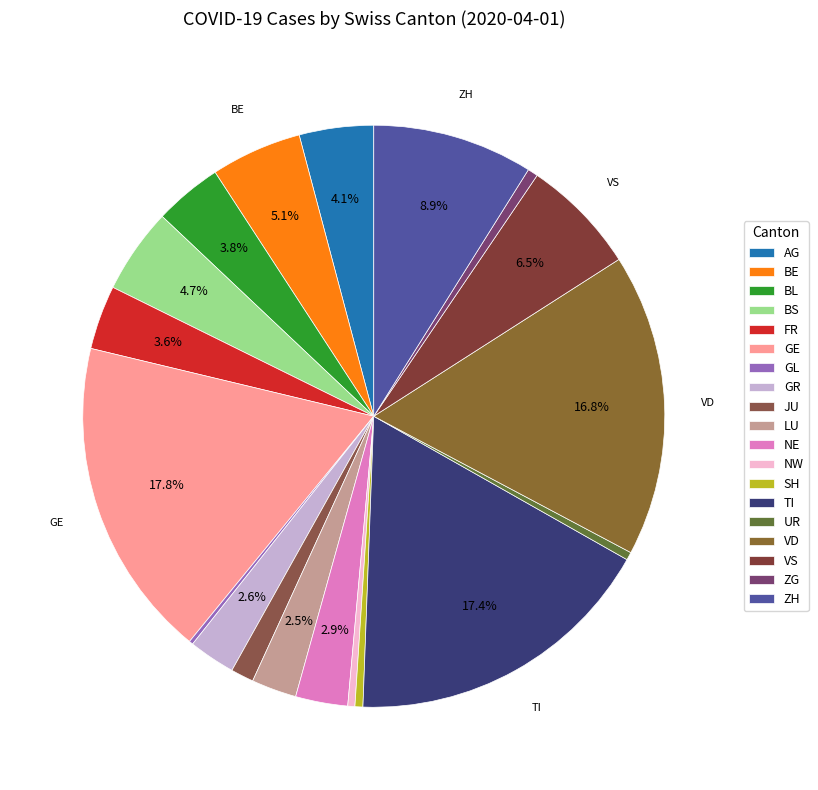

Does FR represent more than half of the total?

No